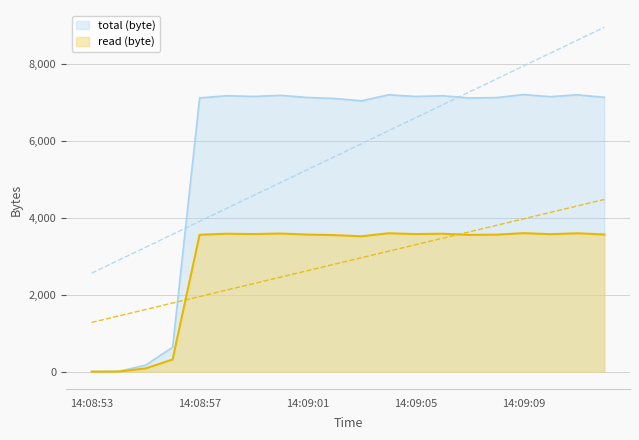

True or false: total (byte) has more than 2 interior local peaks.

True